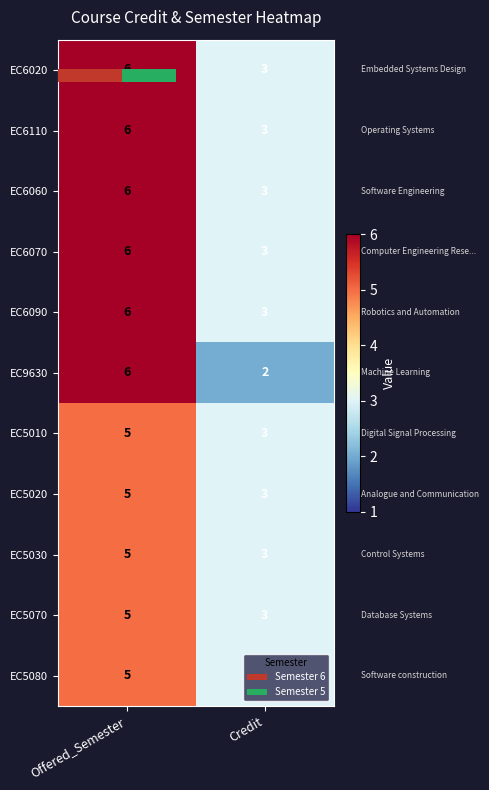

What is the difference between the highest and lowest values at Offered_Semester?

1